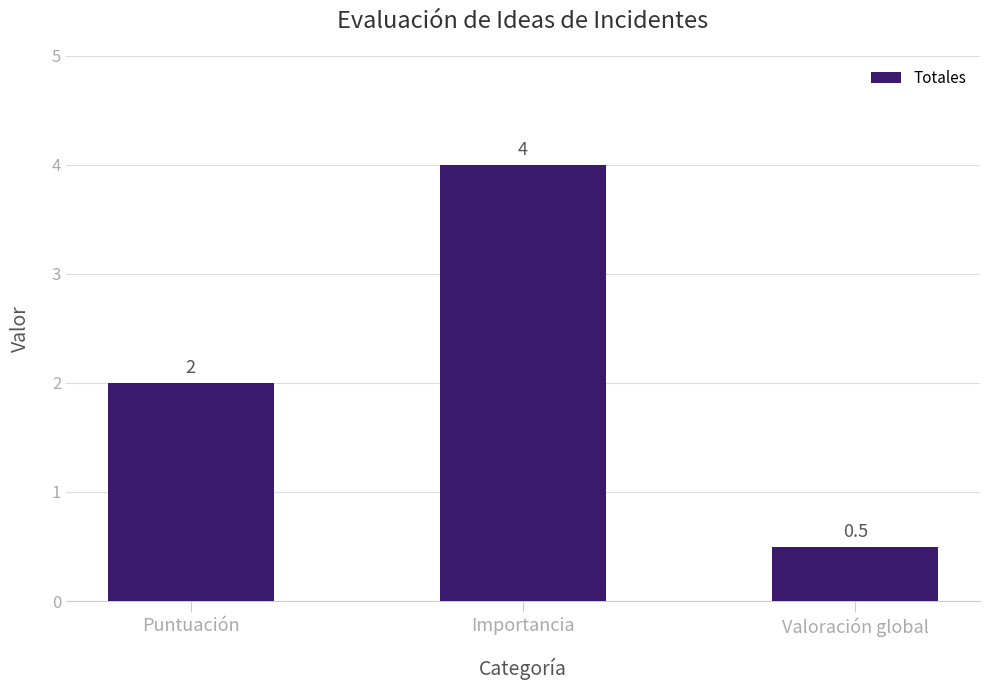

Which category has the lowest value across all series?

Valoración global